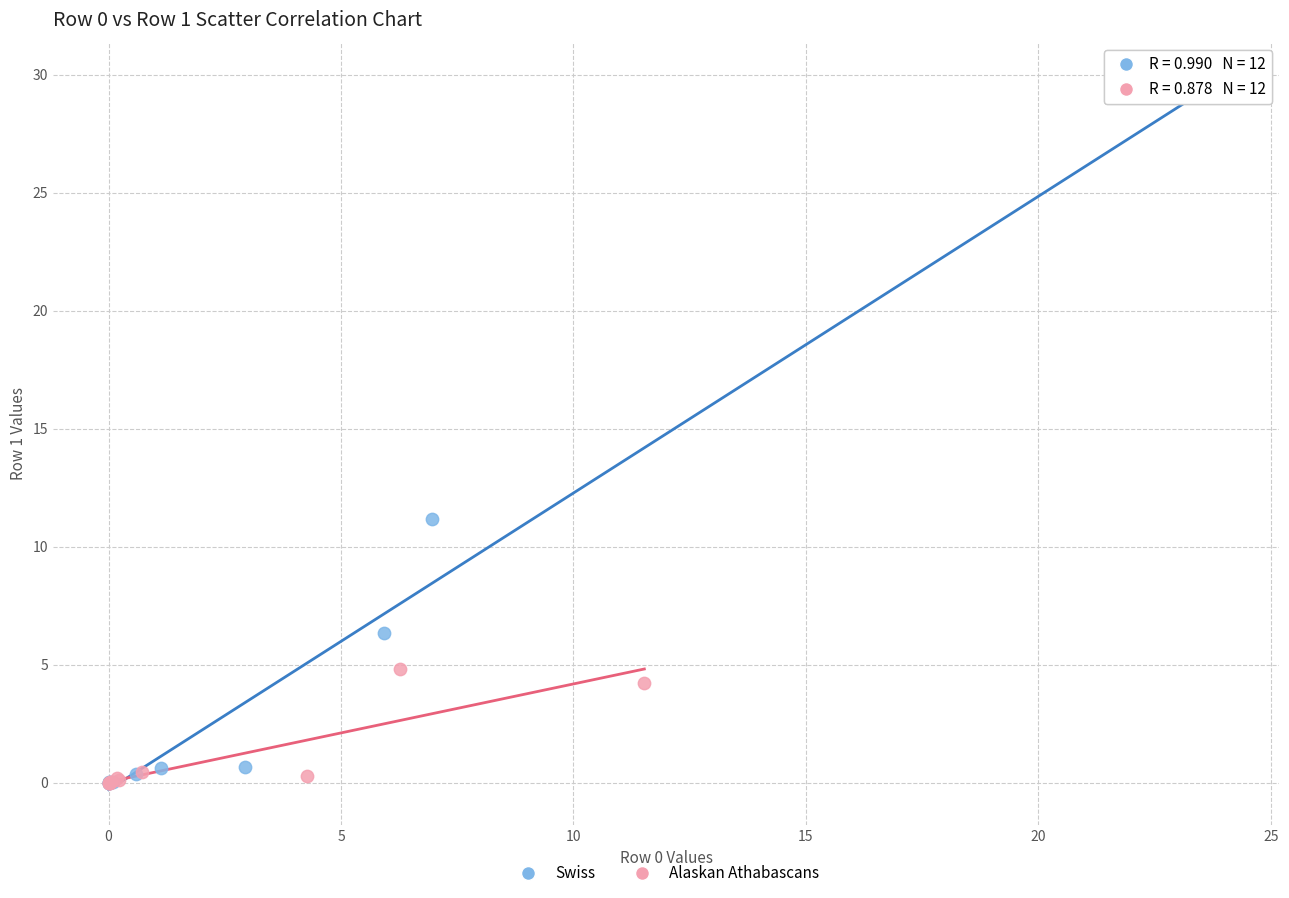

Which series has the widest spread of Y values?

Swiss